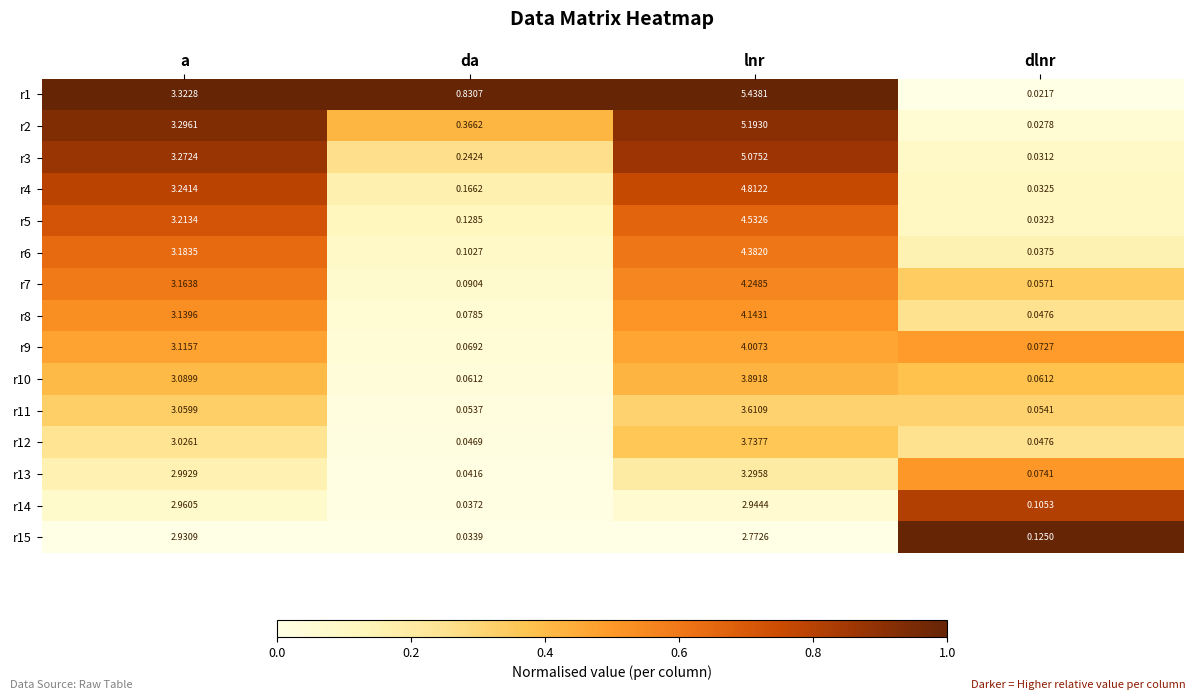

Which series has the largest range (max minus min)?

r1